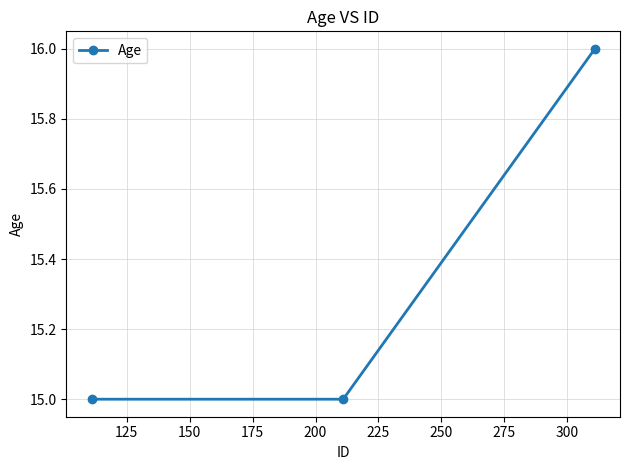

Reading left to right, transcribe all the data shown in this chart.

15	15	16